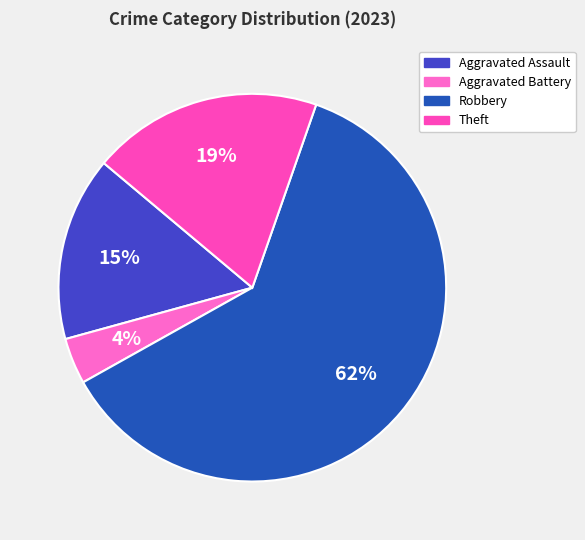

Rank the categories by value from lowest to highest.

Aggravated Battery, Aggravated Assault, Theft, Robbery